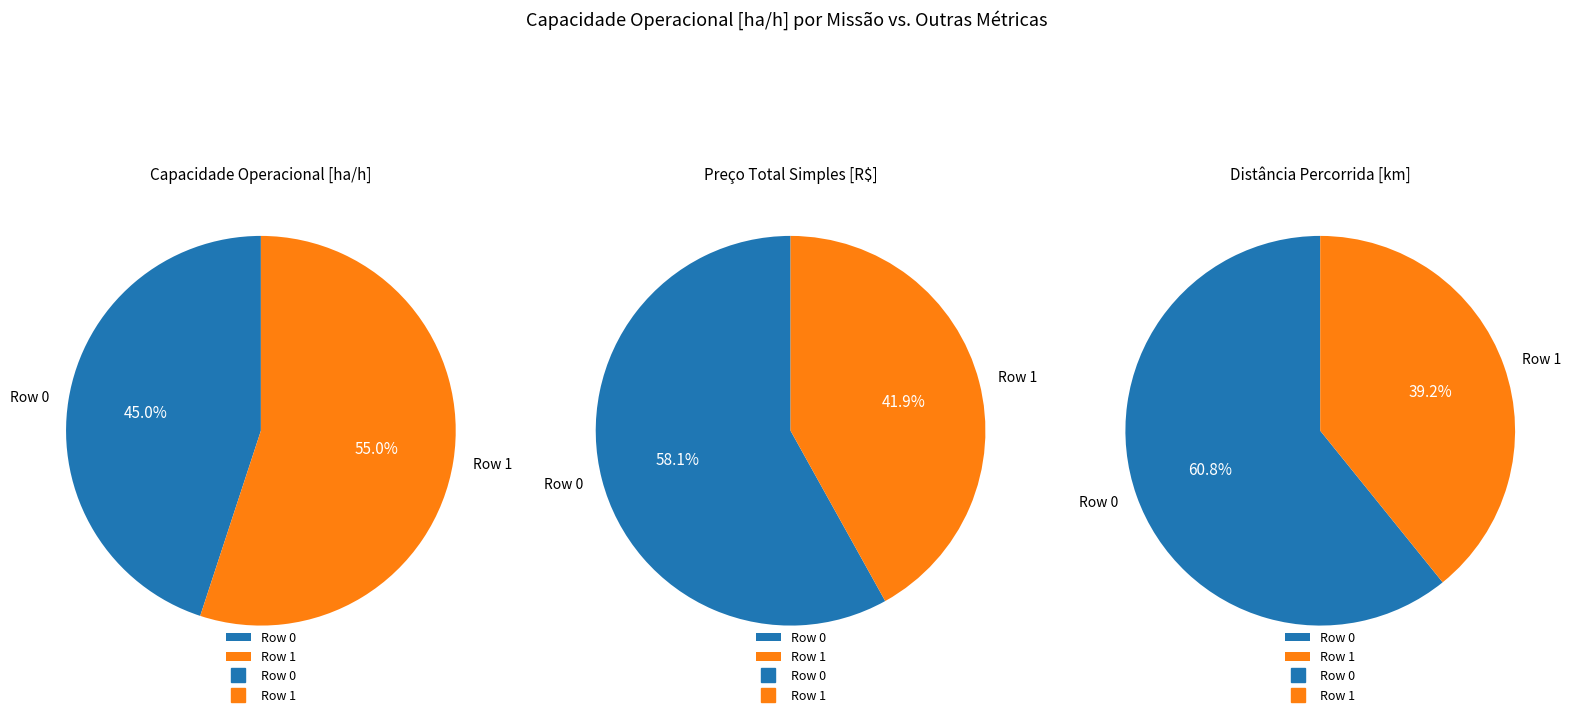

Which has a higher value, Row 0 or Row 1?

Row 1